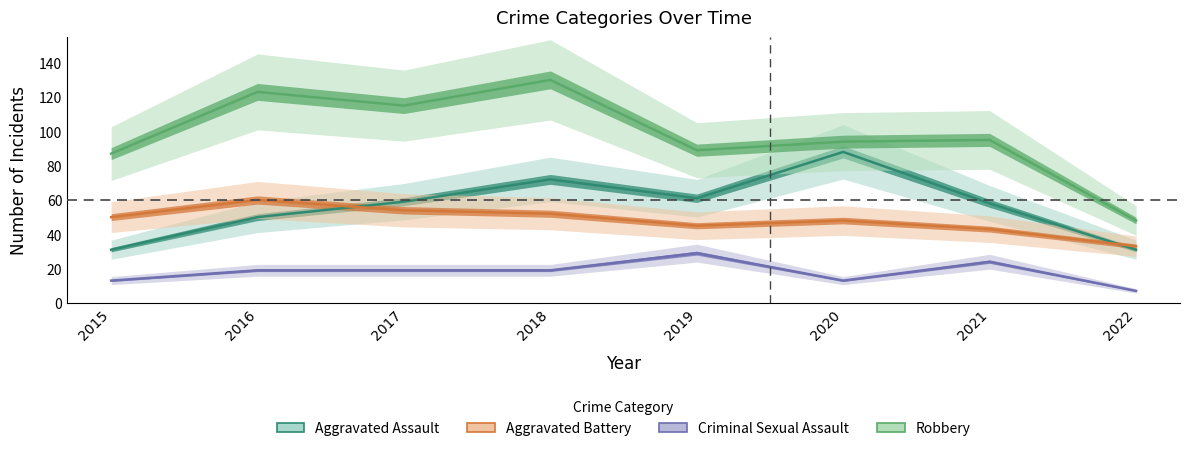

Reading left to right, list all the values displayed in this chart.

Aggravated Assault: 31	50	59	72	61	88	58	31
Aggravated Battery: 50	60	54	52	45	48	43	33
Criminal Sexual Assault: 13	19	19	19	29	13	24	7
Robbery: 87	123	115	130	89	94	95	48